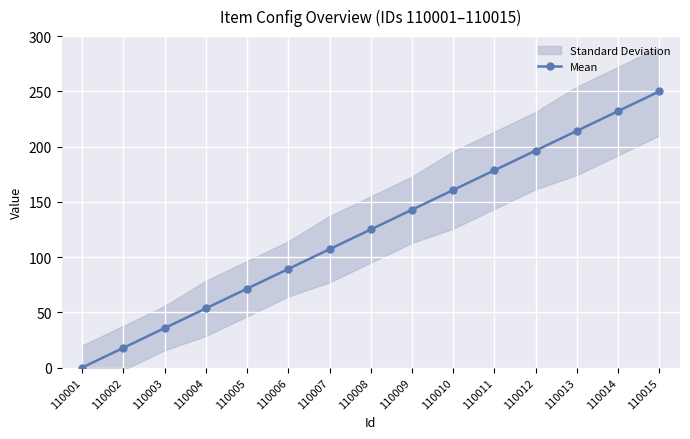

True or false: Mean has more than 0 interior local peaks.

False